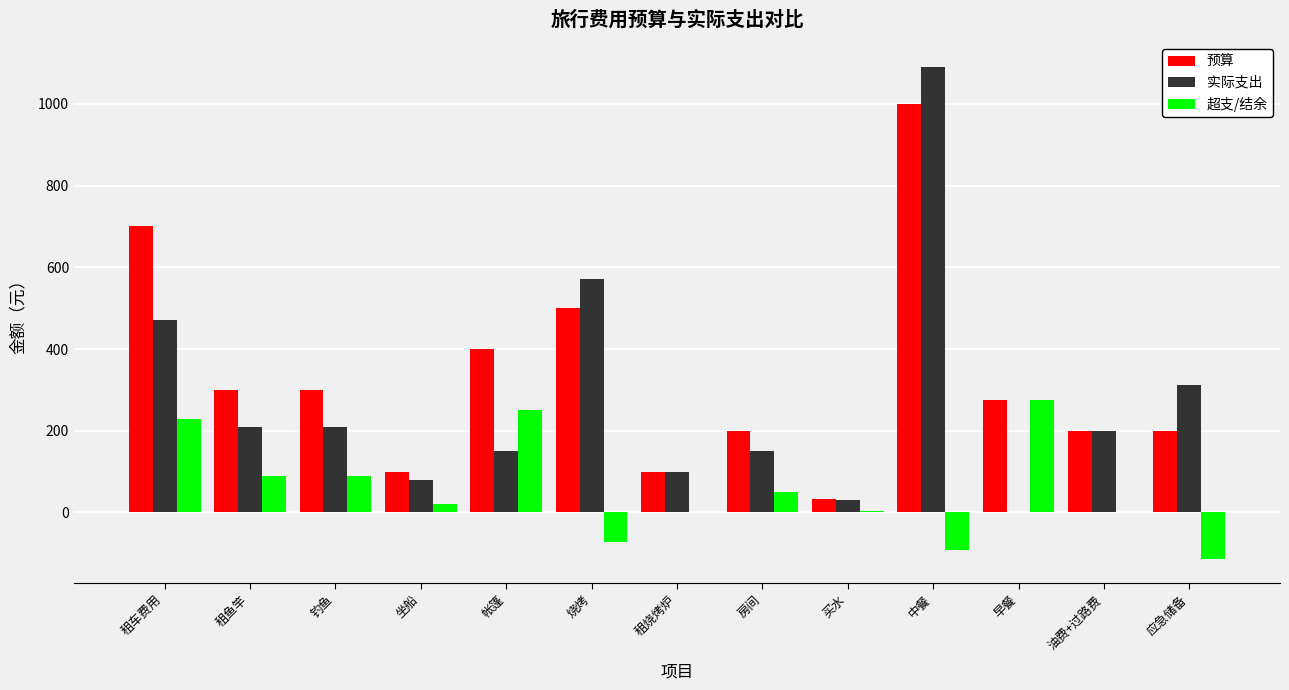

Are the bars grouped side by side (vs. stacked)?

Yes